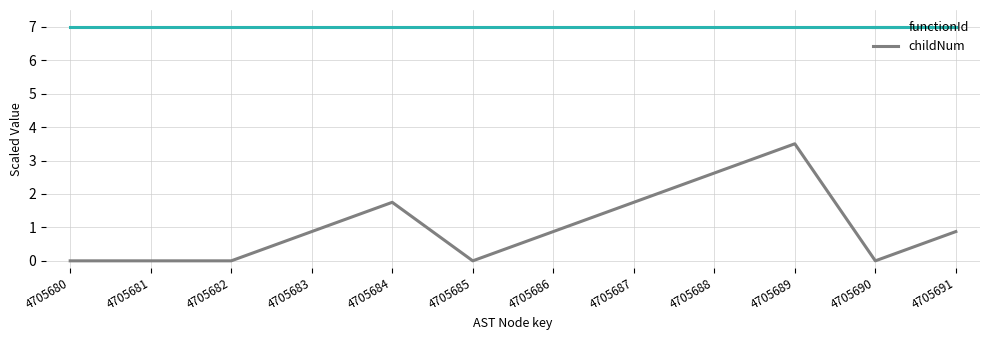

What are all the series names shown in the legend?

functionId, childNum